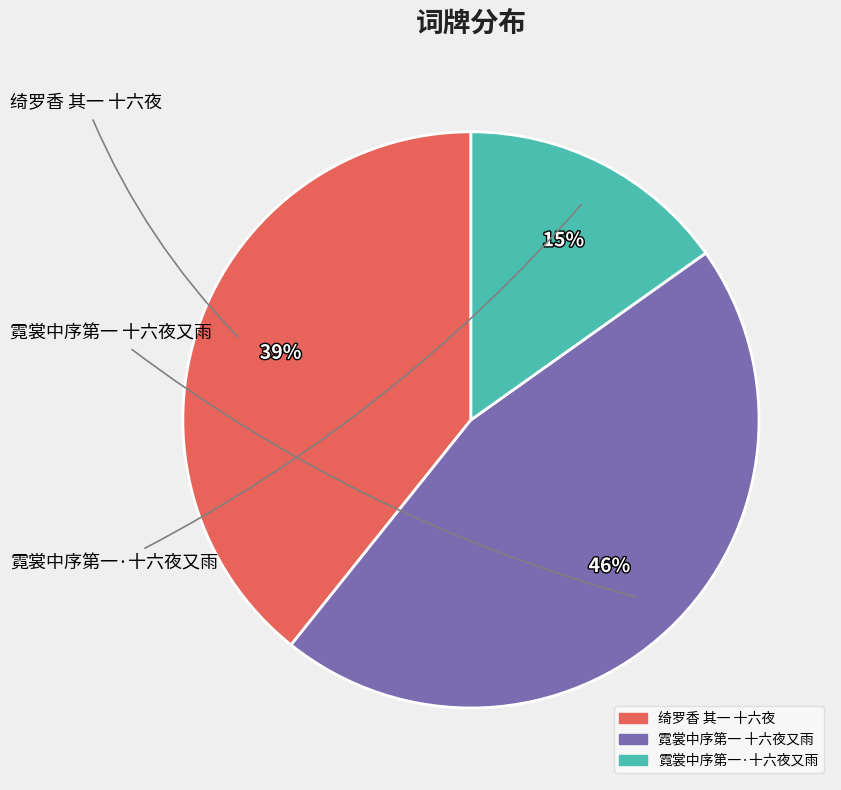

Is the sum of 霓裳中序第一 十六夜又雨 and 霓裳中序第一·十六夜又雨 greater than half?

Yes